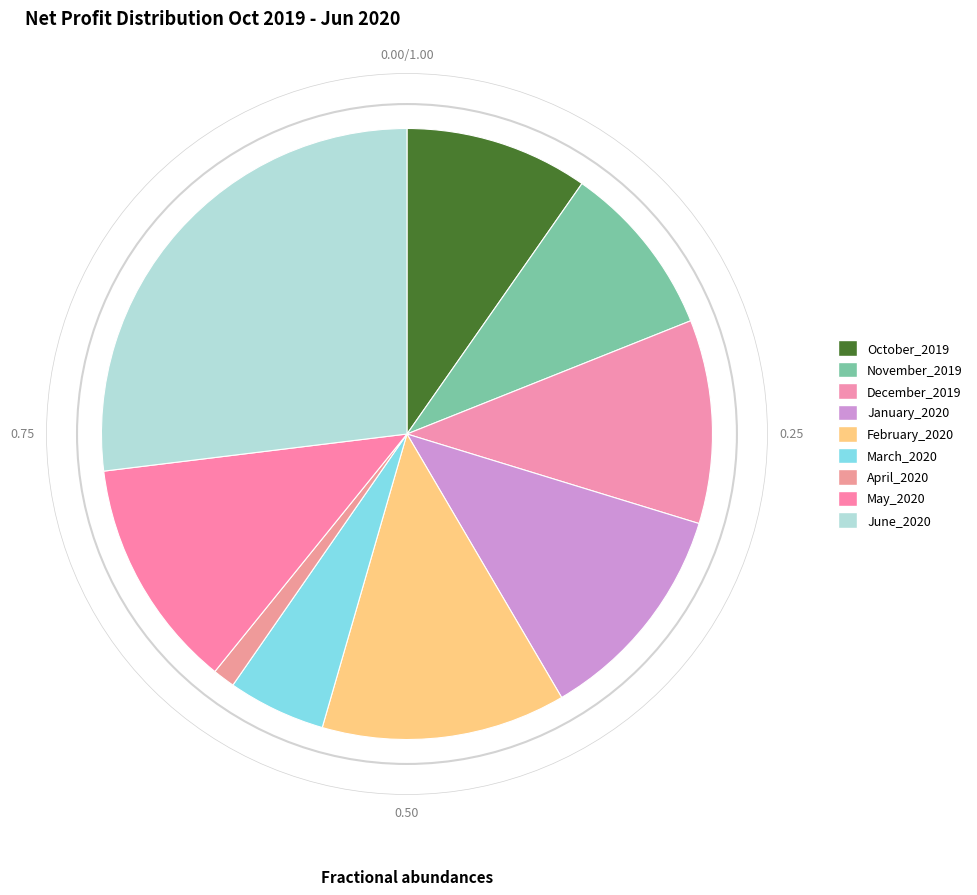

Combined, do May_2020 and February_2020 account for over 50%?

No